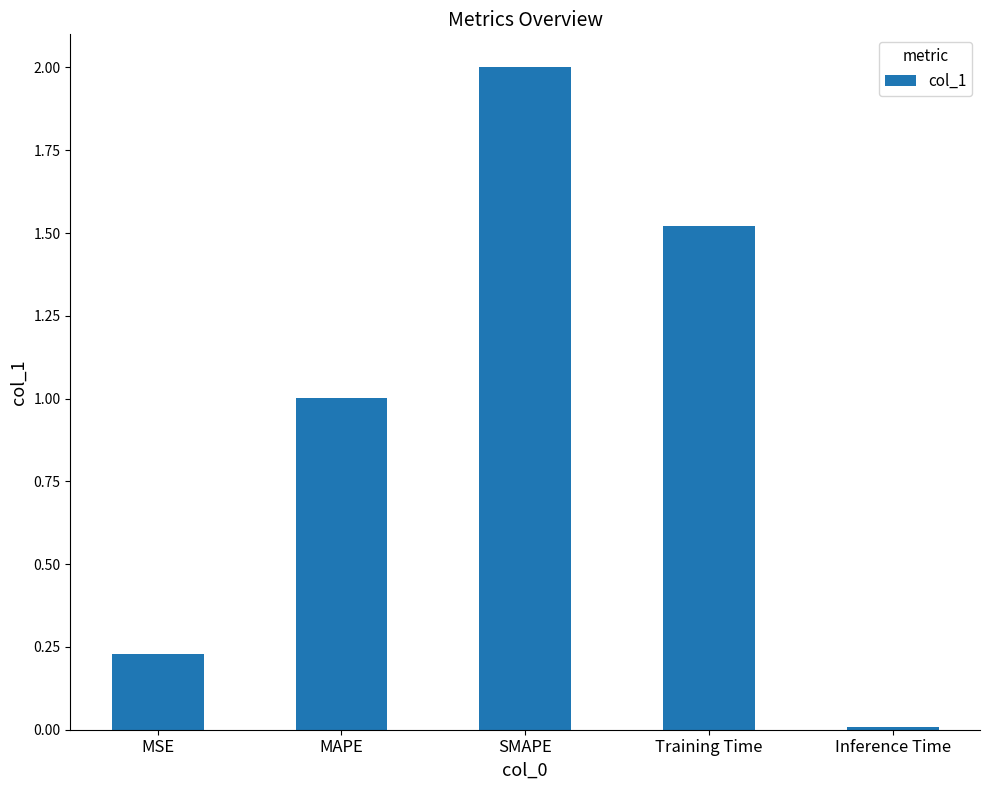

What is the difference between the values at MAPE and Inference Time?

1.0